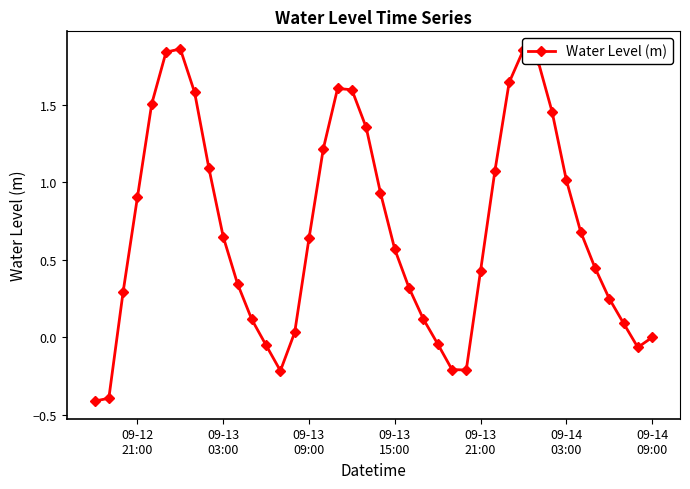

What is the minimum value shown in the chart?

-0.4